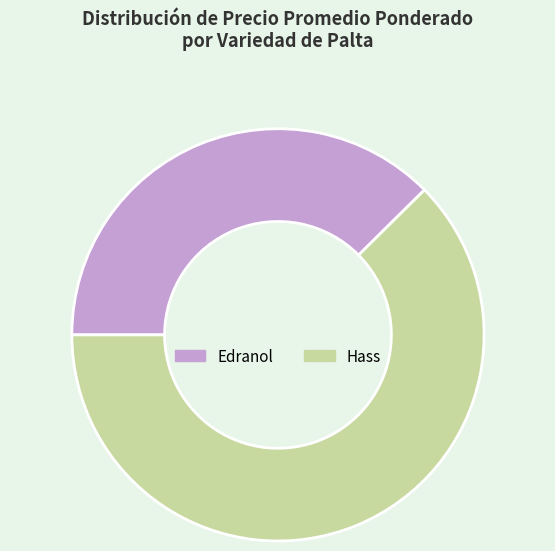

How many segments does this pie chart have?

2